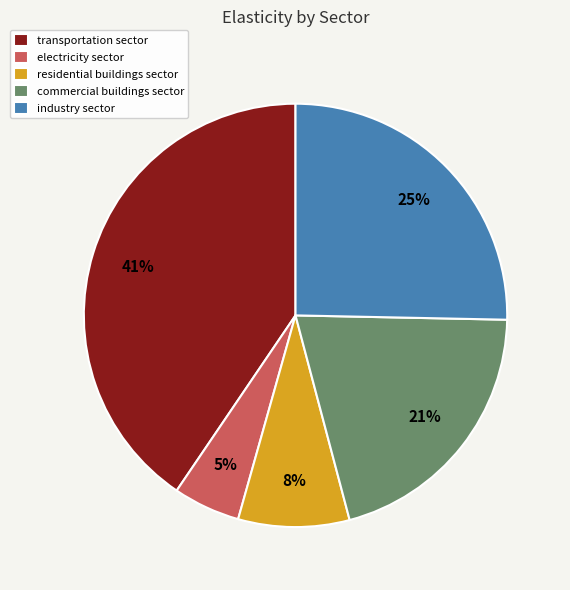

What is the smallest slice in the pie chart?

electricity sector